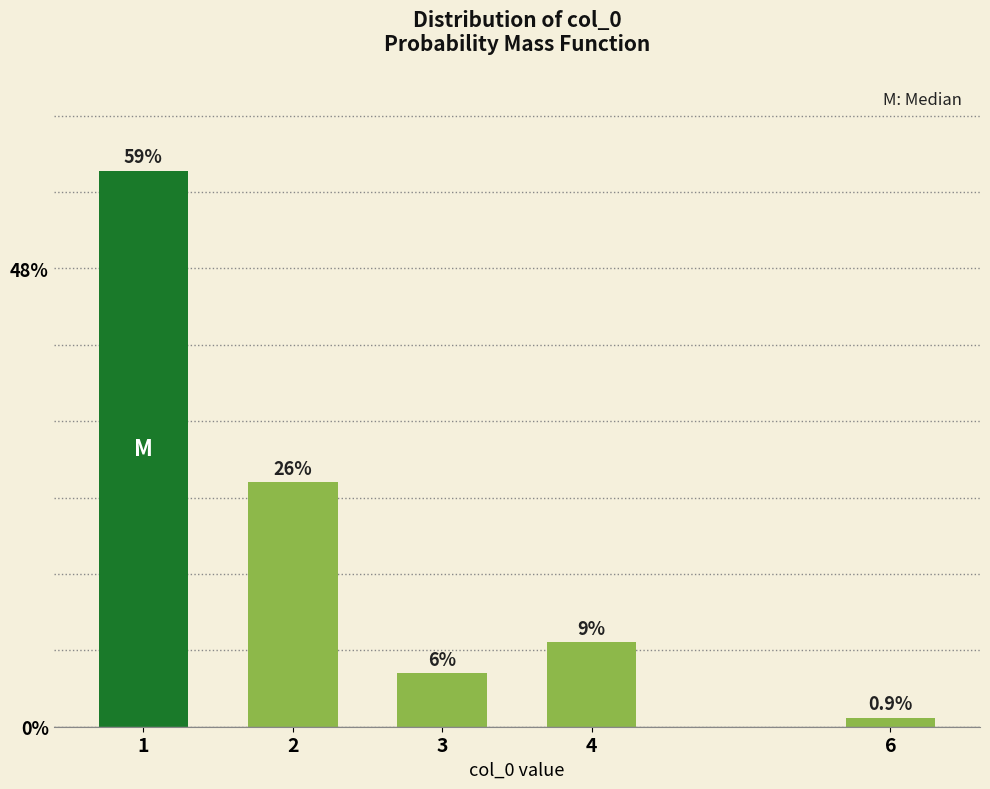

How many bars are there in total?

5